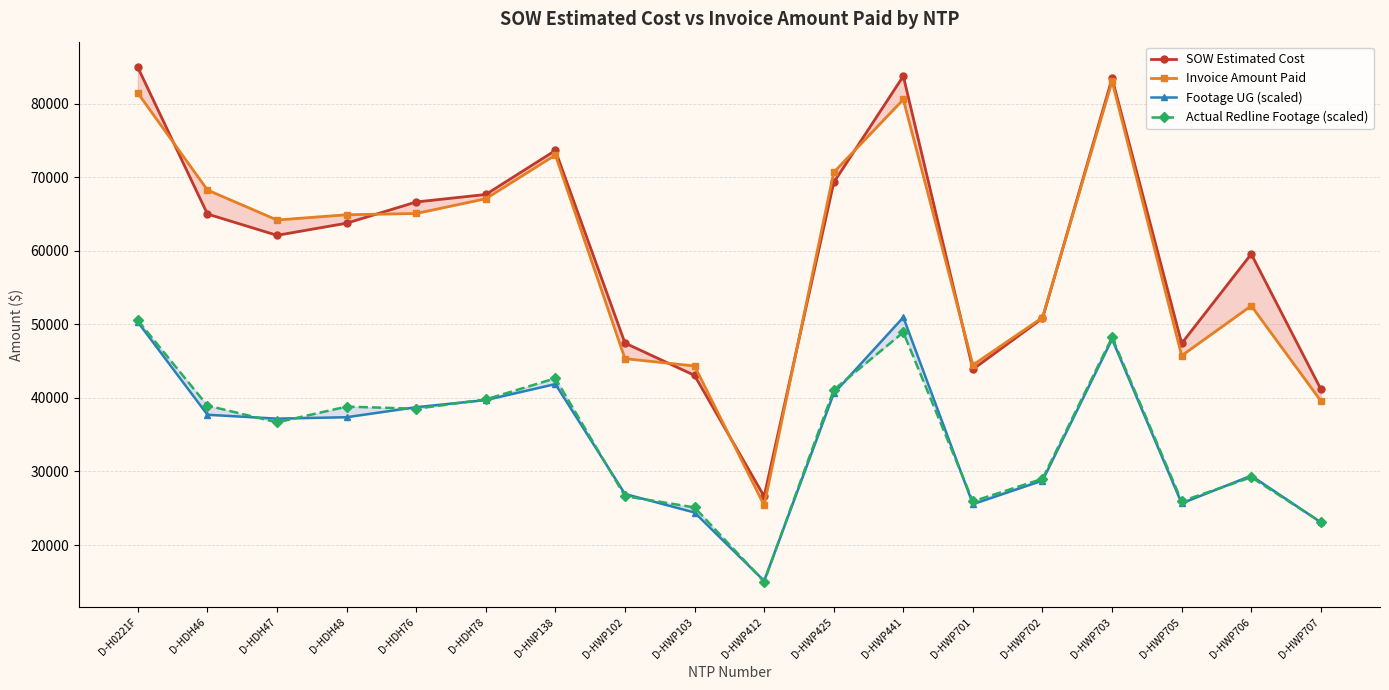

Where does the Invoice Amount Paid series first go above 64902?

D-H0221F